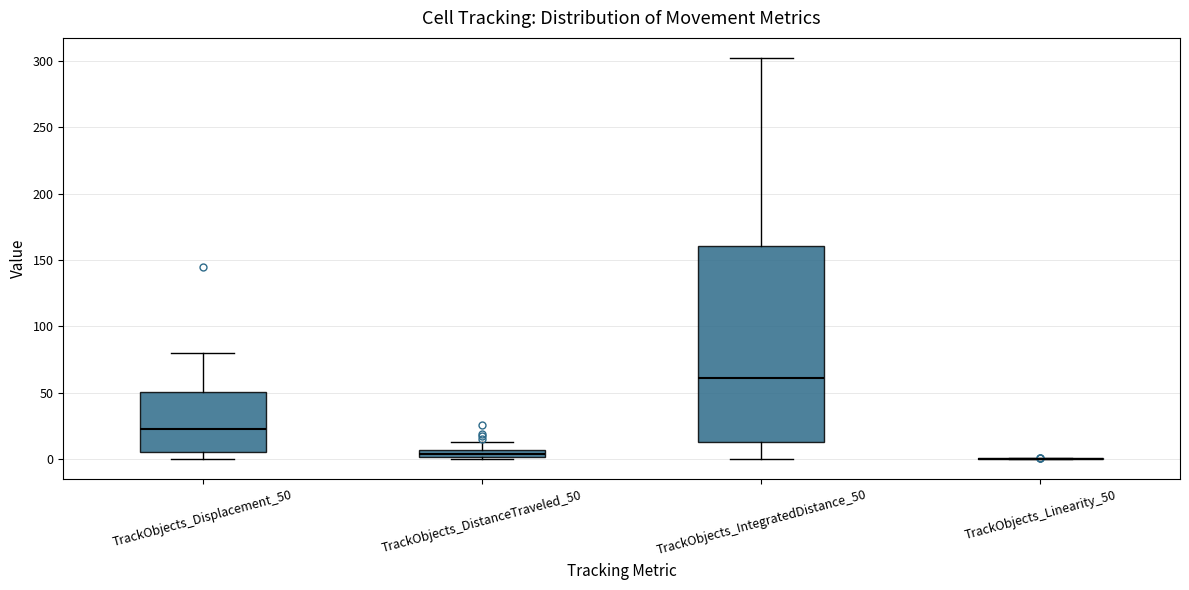

Comparing the boxes themselves (not the whiskers), which one is the tallest?

TrackObjects_IntegratedDistance_50